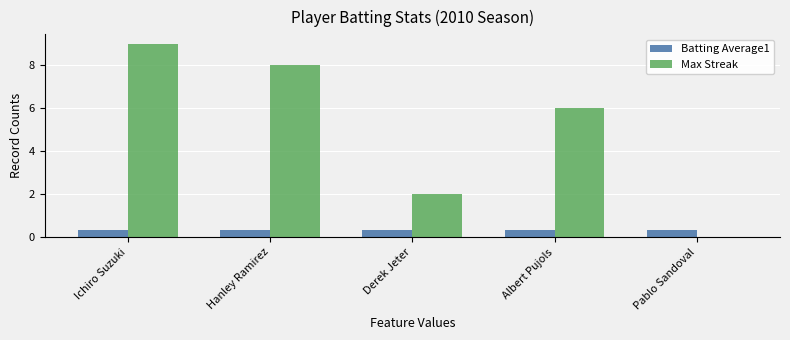

Does the chart contain stacked bars?

No